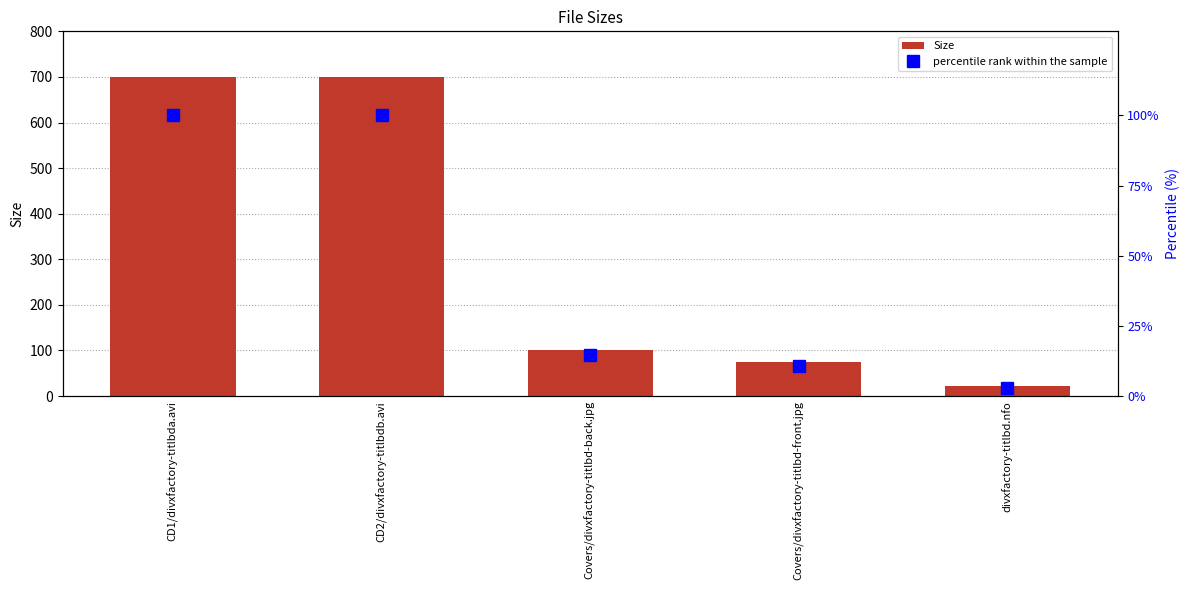

What is the maximum value shown in the chart?

699.4